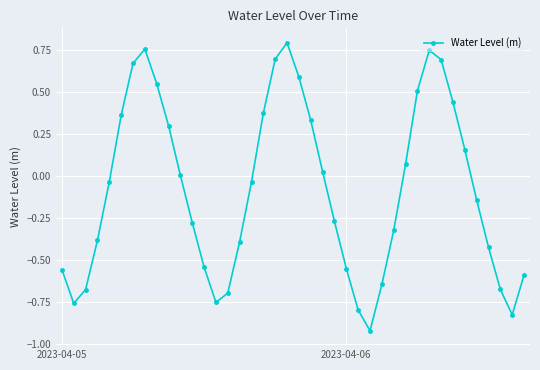

How many points are lower than both their immediate neighbors (excluding endpoints)?

4